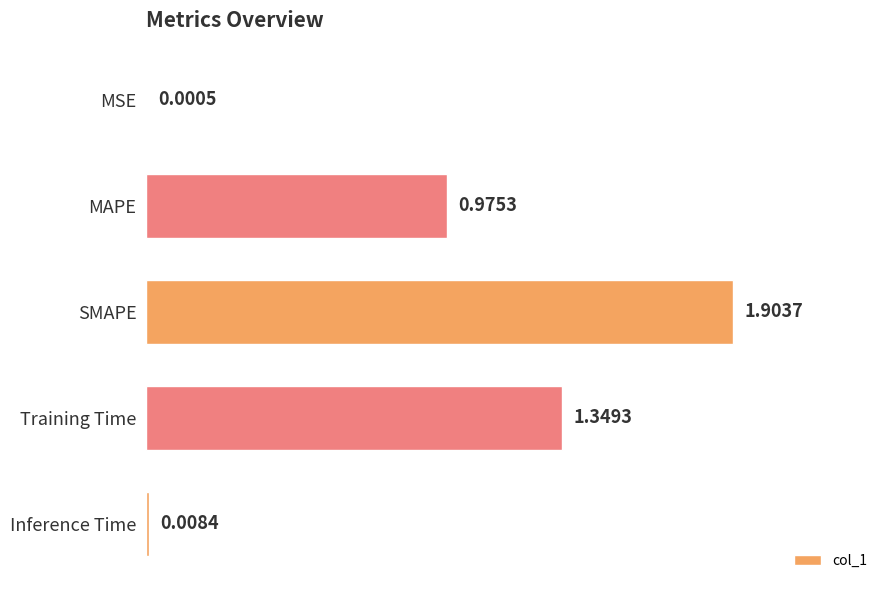

Between Inference Time and SMAPE, which is larger?

SMAPE